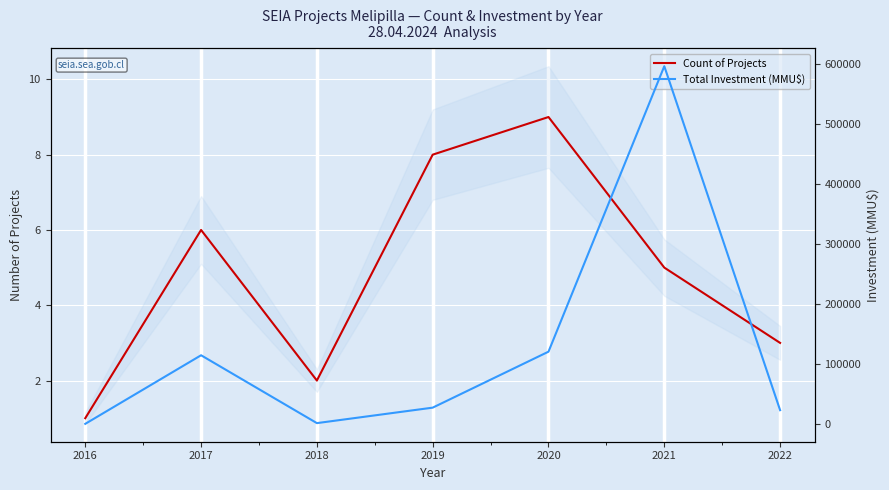

What are all the series names shown in the legend?

Count of Projects, Total Investment (MMU$)